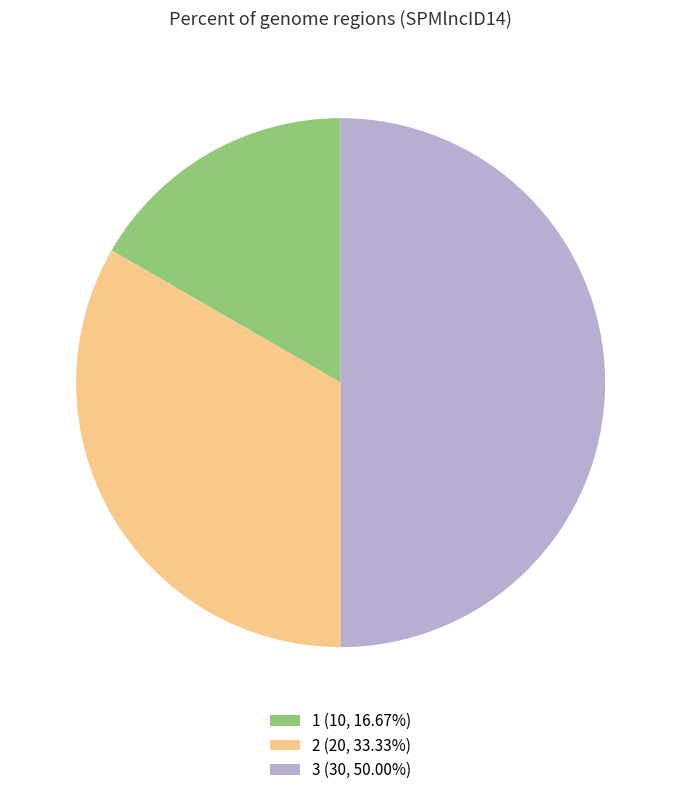

Rank the categories by value from highest to lowest.

3, 2, 1